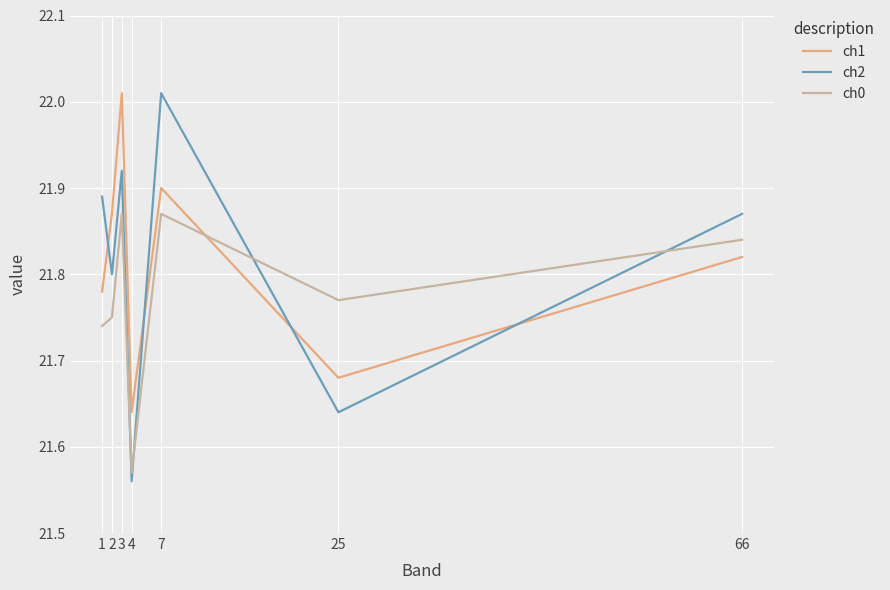

Does the chart display data point markers on the line(s)?

No